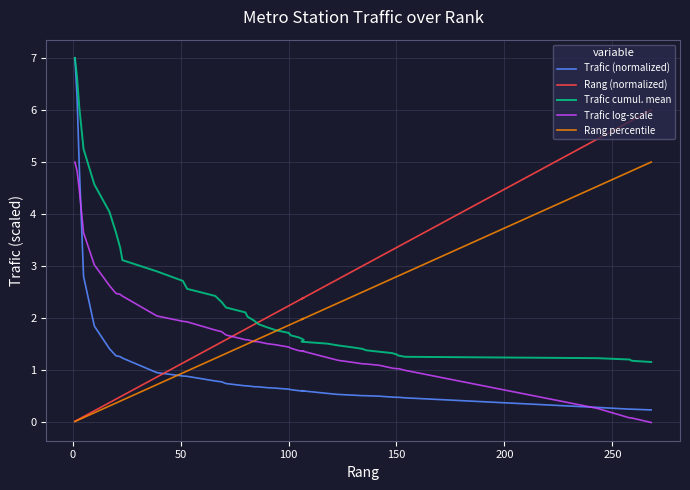

True or false: Rang (normalized) and Rang percentile cross at least once.

False